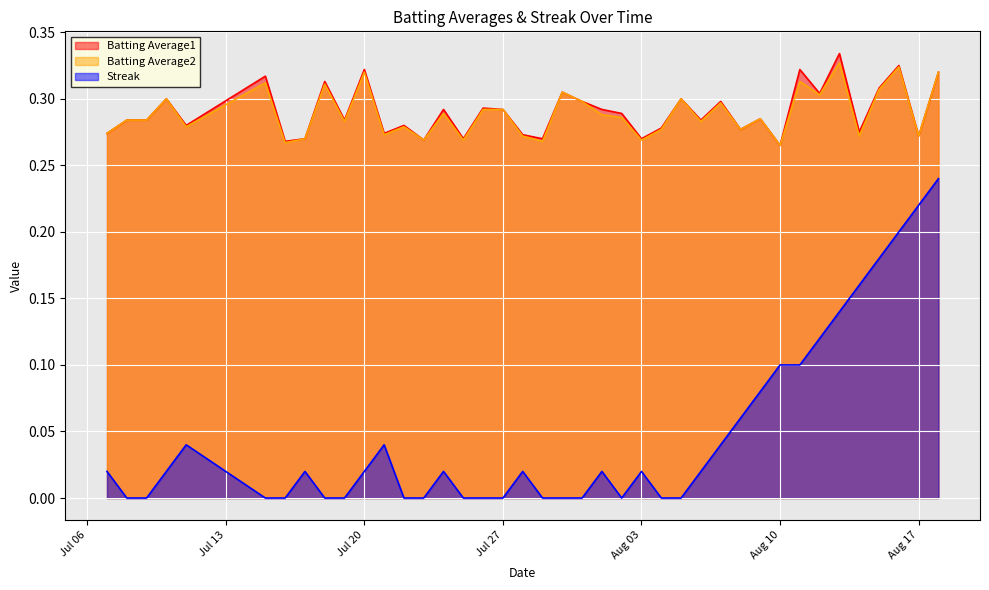

What are all the series names shown in the legend?

Batting Average1, Batting Average2, Streak